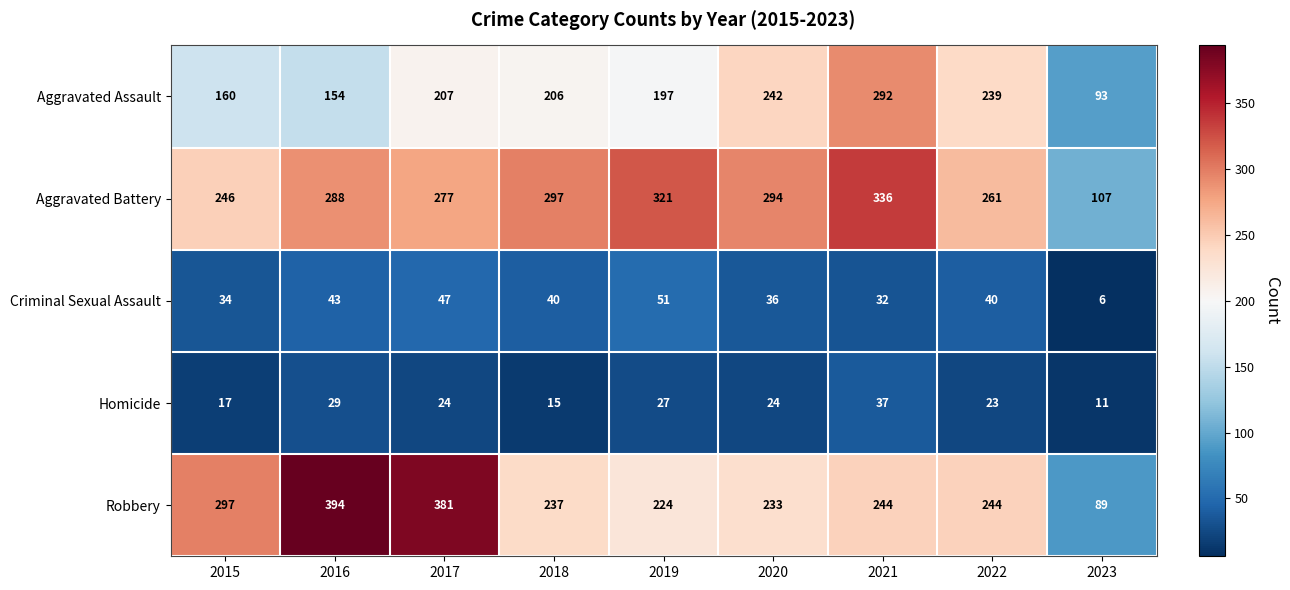

Where is Aggravated Assault nearest to the value 192?

2019